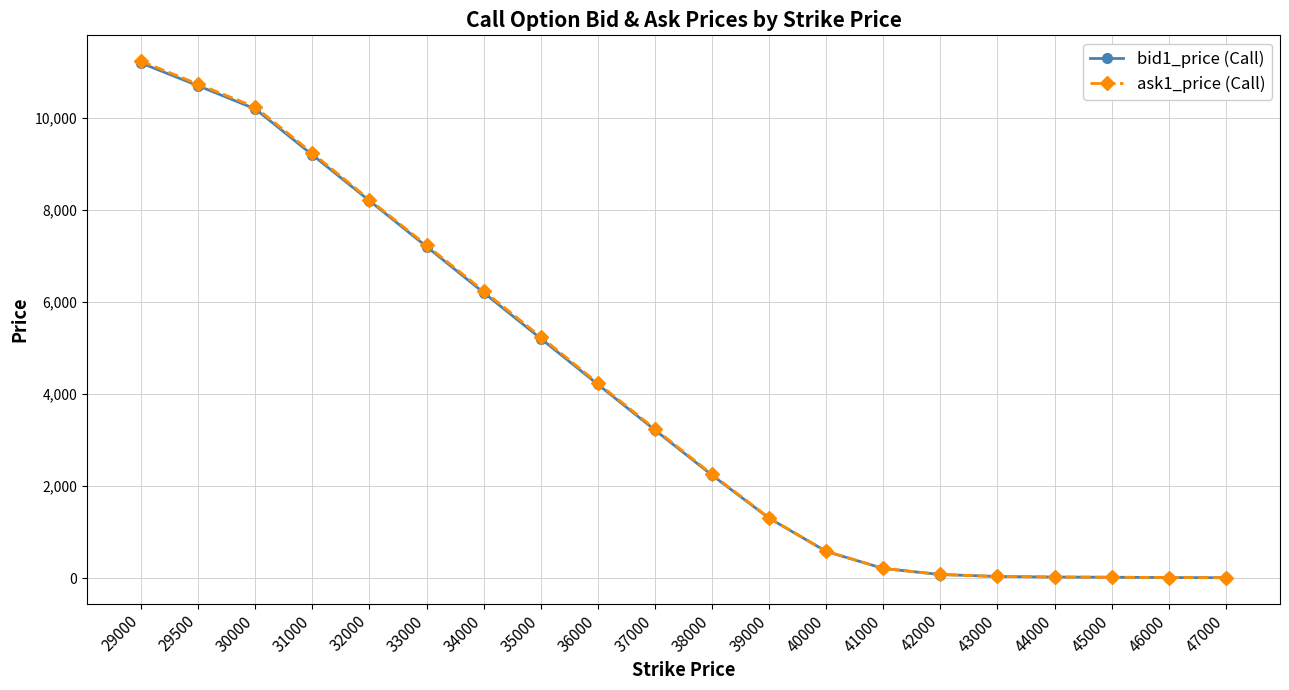

At how many categories does at least one series exceed 9379?

3